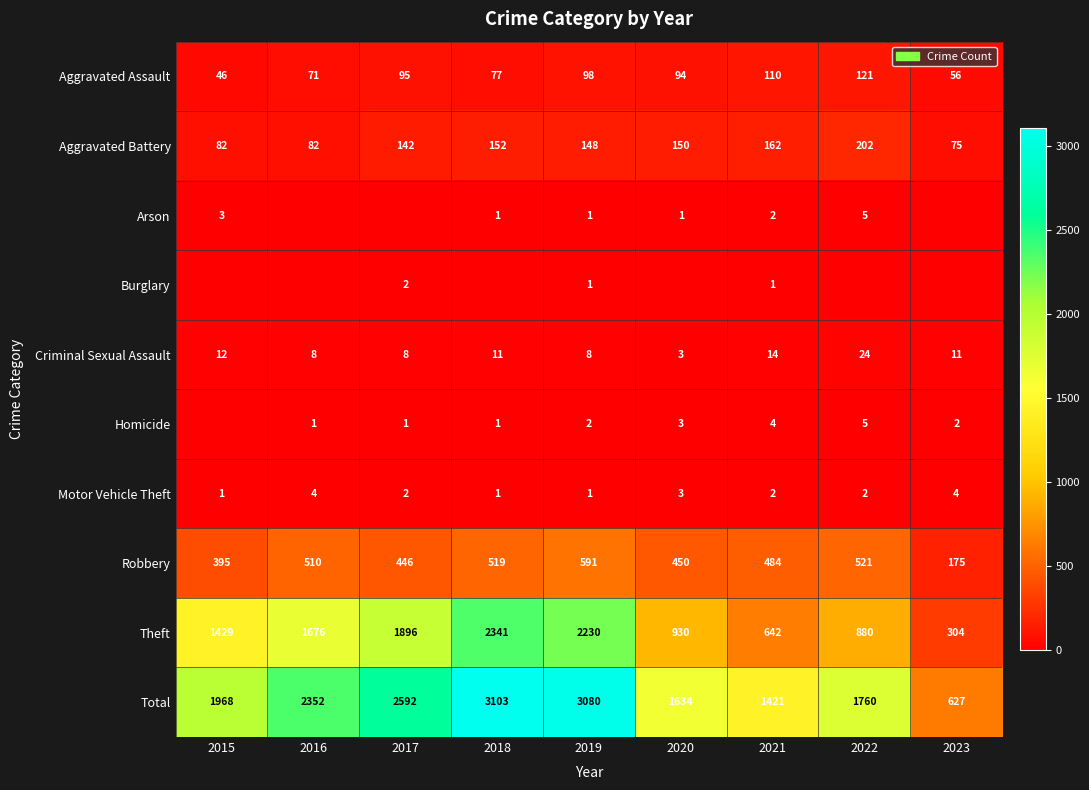

Is it true that Arson equals 0 at 2019?

False